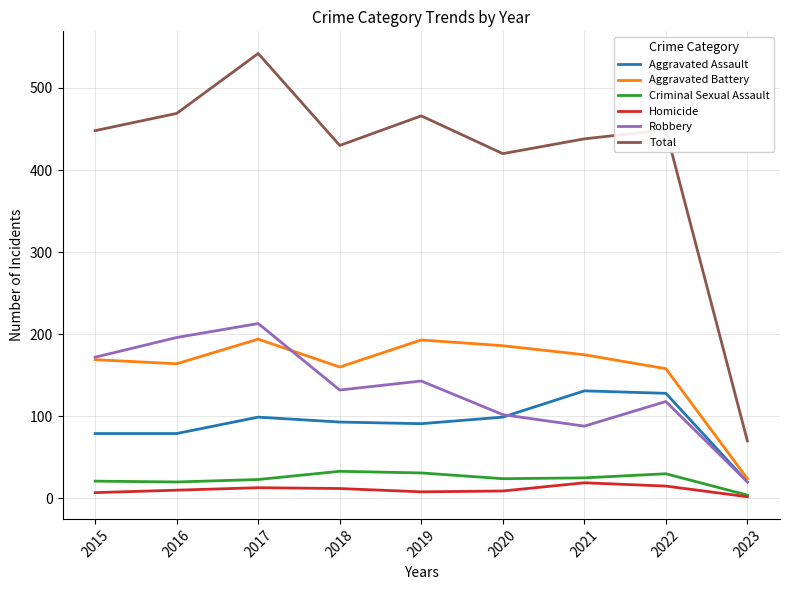

What is the highest value of the Homicide series?

19